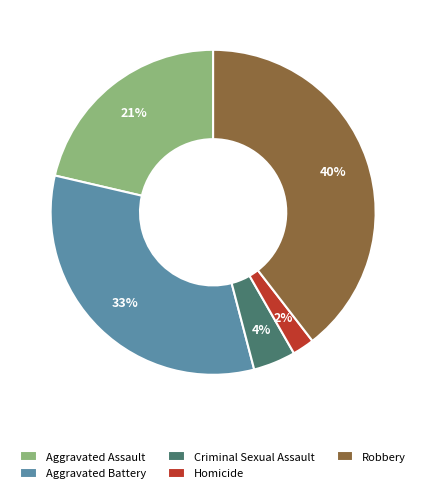

Between Criminal Sexual Assault and Robbery, which is larger?

Robbery